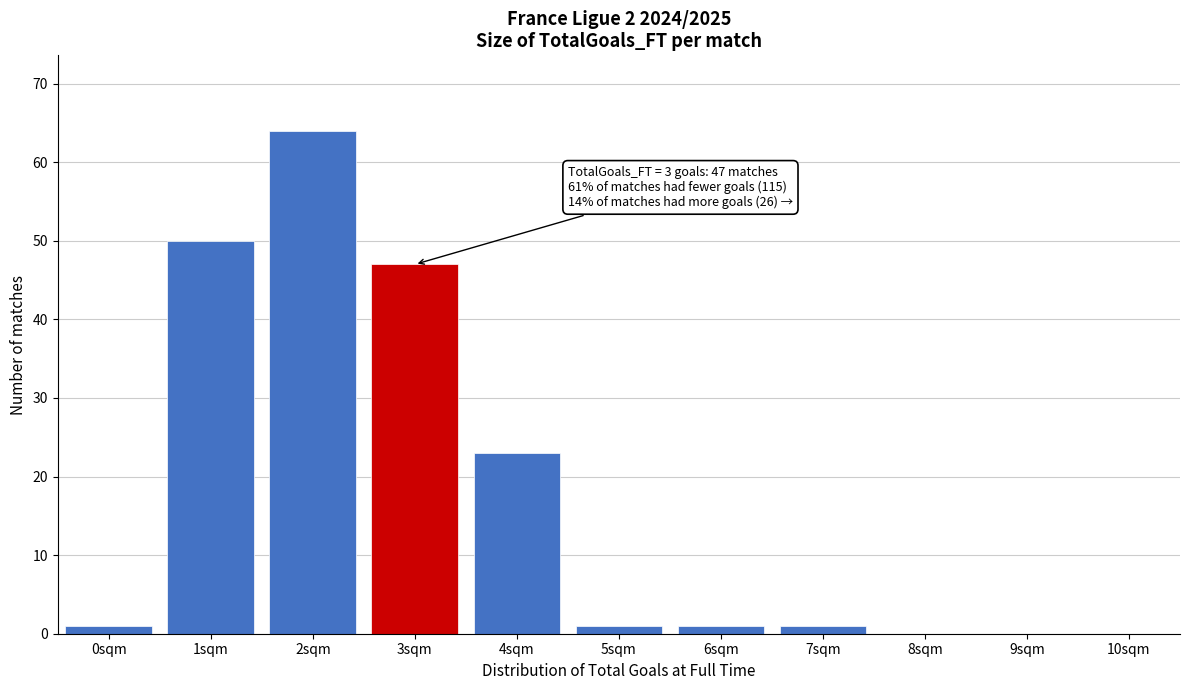

Reading left to right, list all the values displayed in this chart.

0sqm=1	1sqm=50	2sqm=64	3sqm=47	4sqm=23	5sqm=1	6sqm=1	7sqm=1	8sqm=0	9sqm=0	10sqm=0